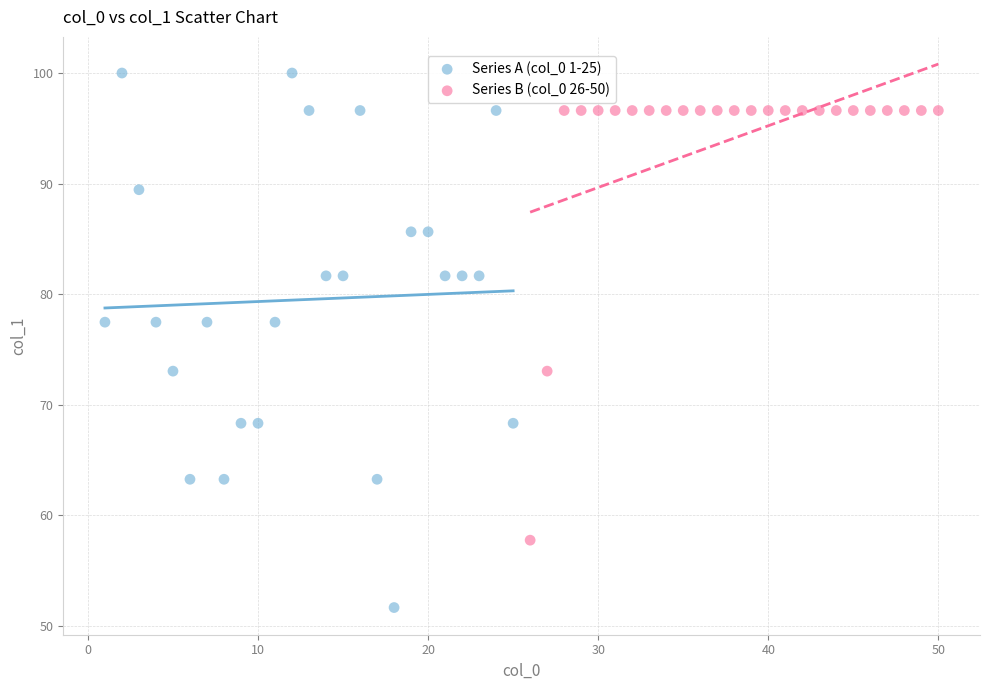

Which series reaches the minimum Y coordinate?

Series A (col_0 1-25)